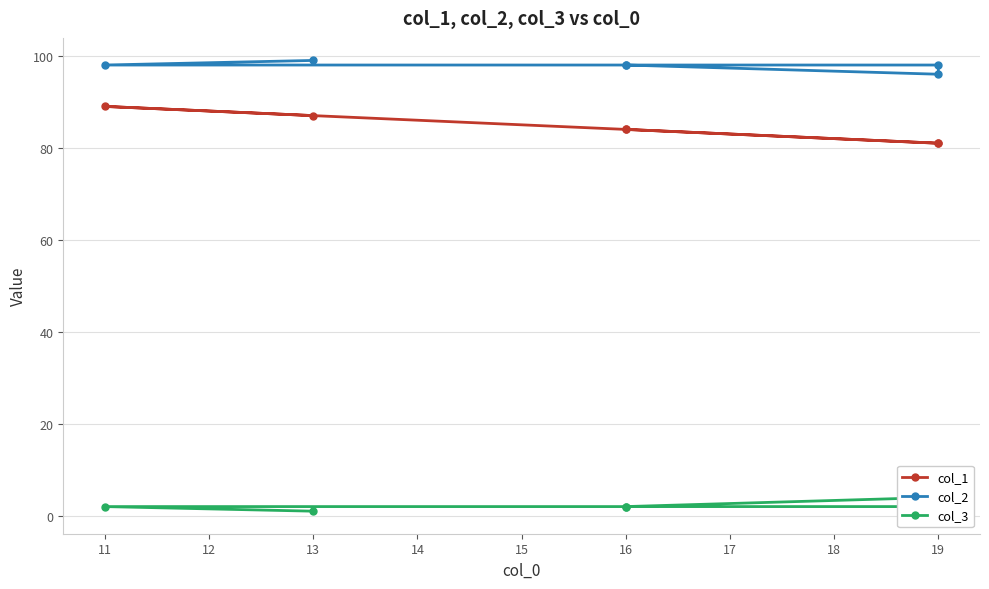

At 16, list the series in order from smallest to largest.

col_3, col_1, col_2